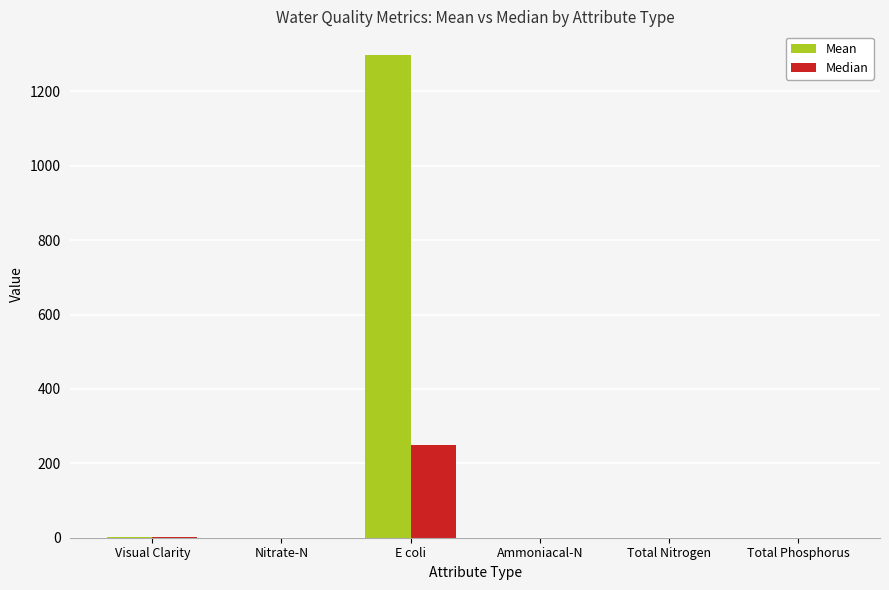

Which series has the largest total across all categories?

Mean